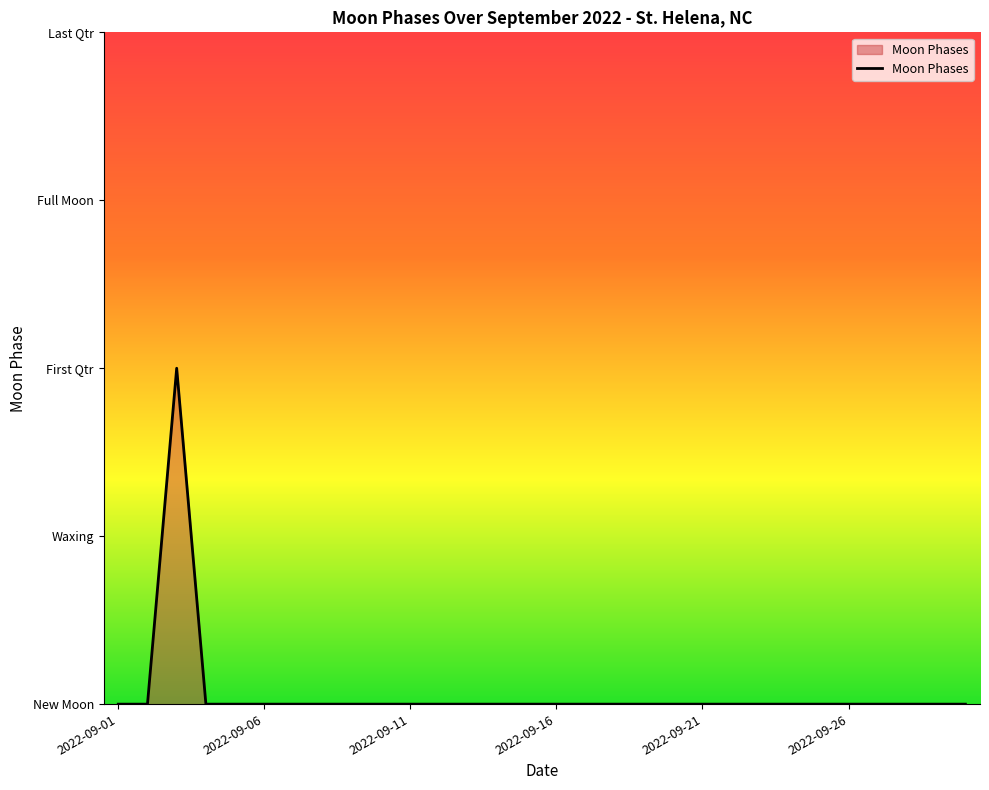

Reading left to right, list all the values displayed in this chart.

2022-09-01=0	2022-09-02=0	2022-09-03=2	2022-09-04=0	2022-09-05=0	2022-09-06=0	2022-09-07=0	2022-09-08=0	2022-09-09=0	2022-09-10=0	2022-09-11=0	2022-09-12=0	2022-09-13=0	2022-09-14=0	2022-09-15=0	2022-09-16=0	2022-09-17=0	2022-09-18=0	2022-09-19=0	2022-09-20=0	2022-09-21=0	2022-09-22=0	2022-09-23=0	2022-09-24=0	2022-09-25=0	2022-09-26=0	2022-09-27=0	2022-09-28=0	2022-09-29=0	2022-09-30=0